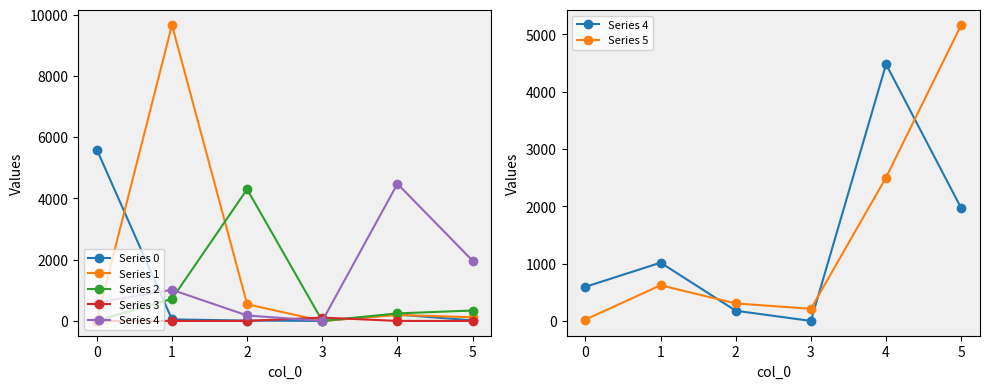

Which series has the largest total across all categories?

Series 1